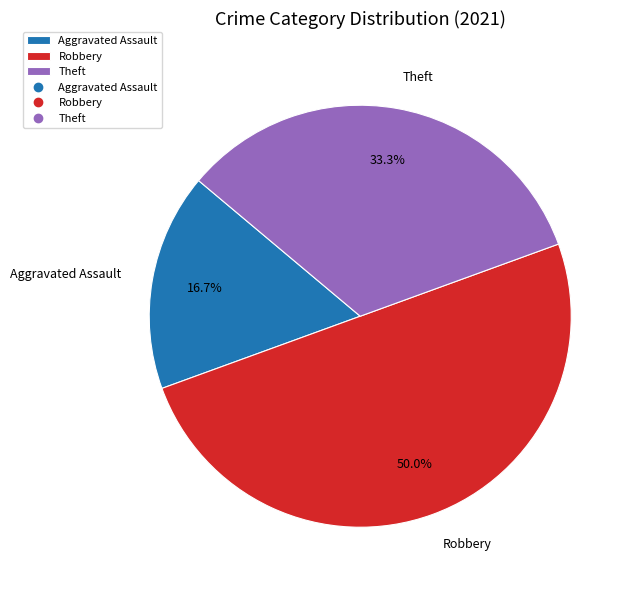

What is the ratio of the value at Theft to the value at Aggravated Assault?

2.0